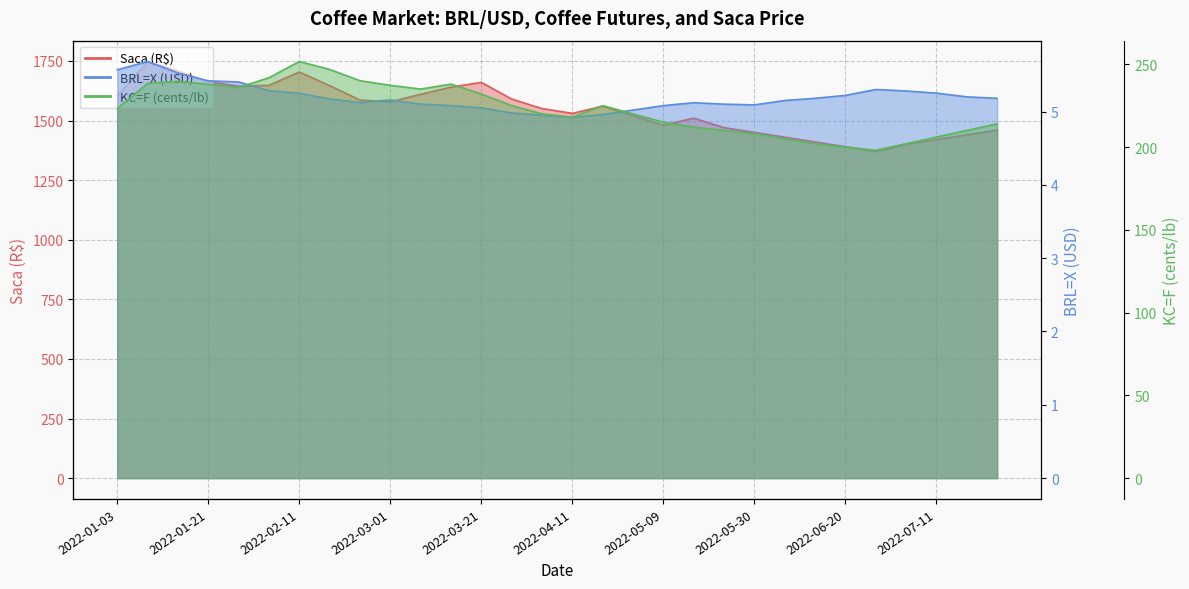

How many values in the Saca (R$) series exceed 1560?

14